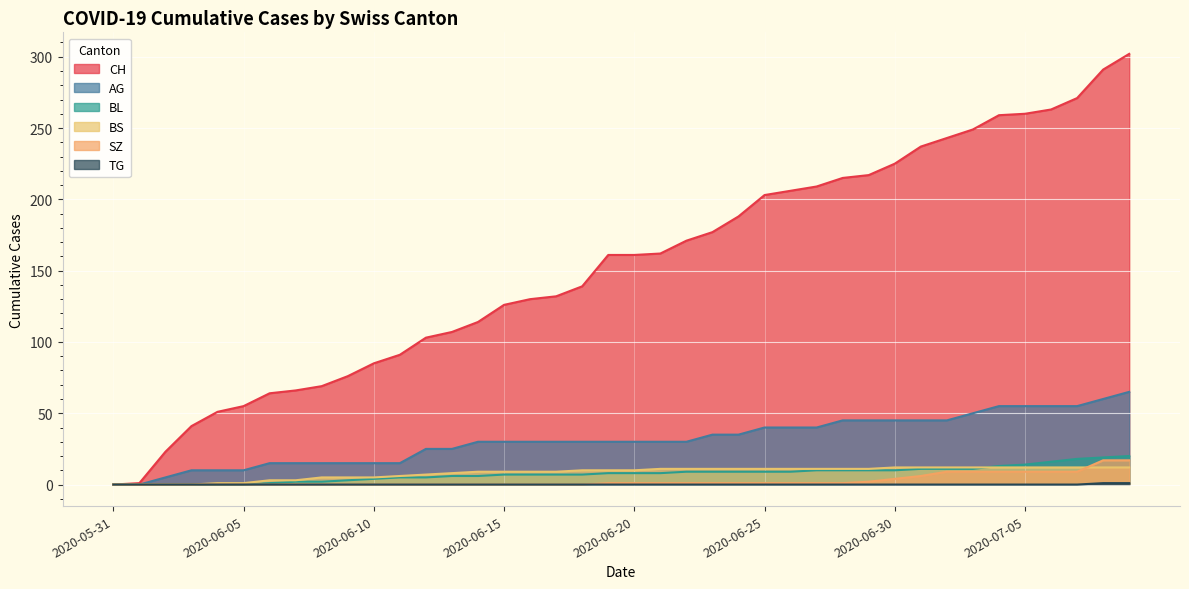

What position from the left is 2020-07-04?

35